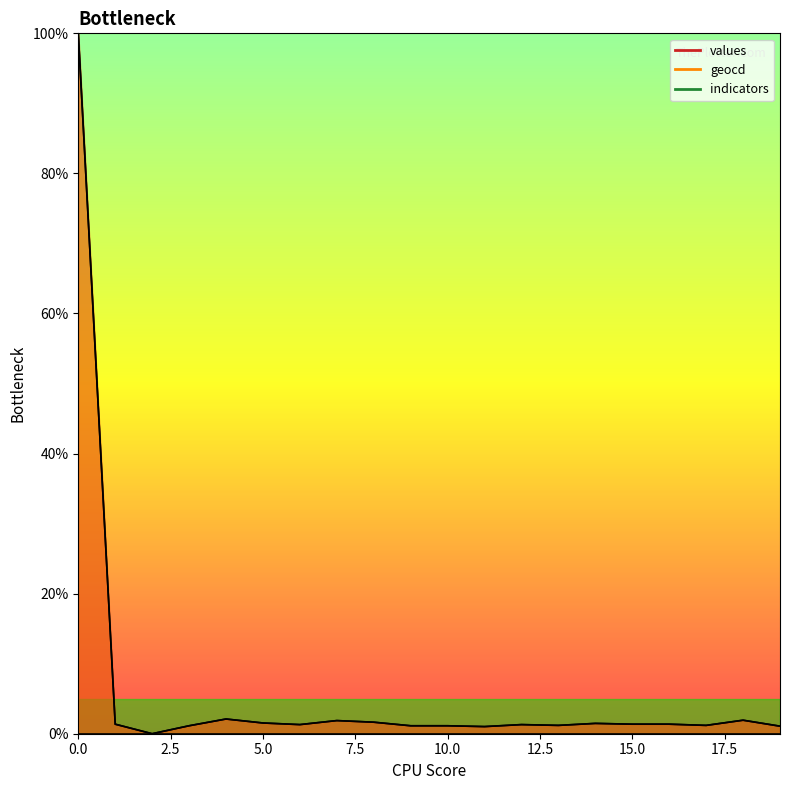

What is the total value across all series at 17?

2.4